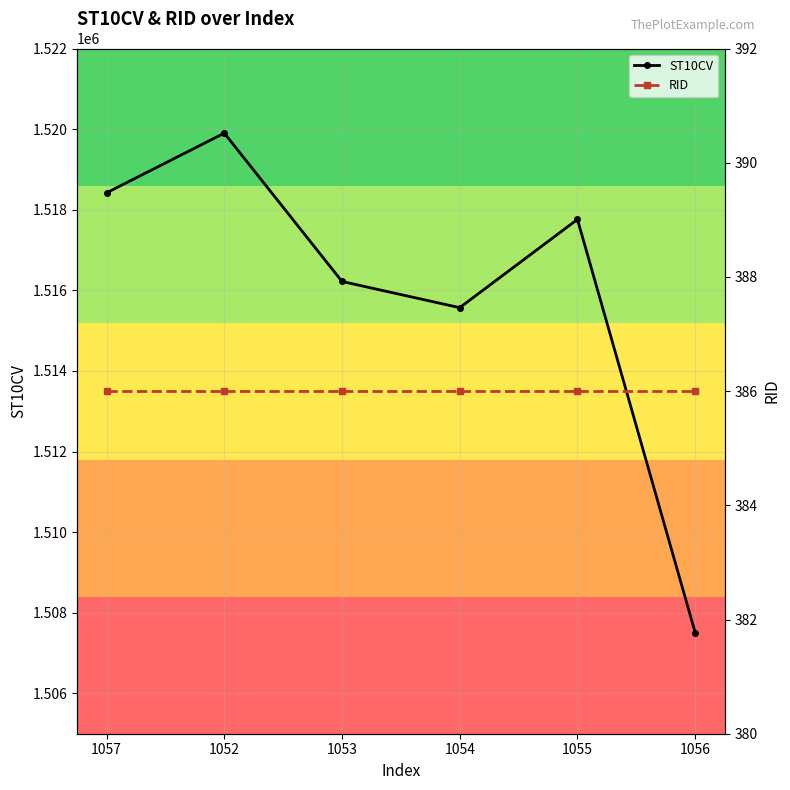

True or false: RID and ST10CV cross at least once.

False